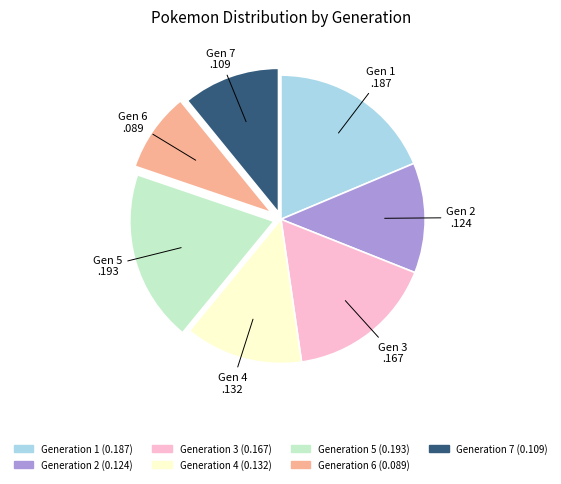

What is the ratio of the value at Generation 1 to the value at Generation 6?

2.1